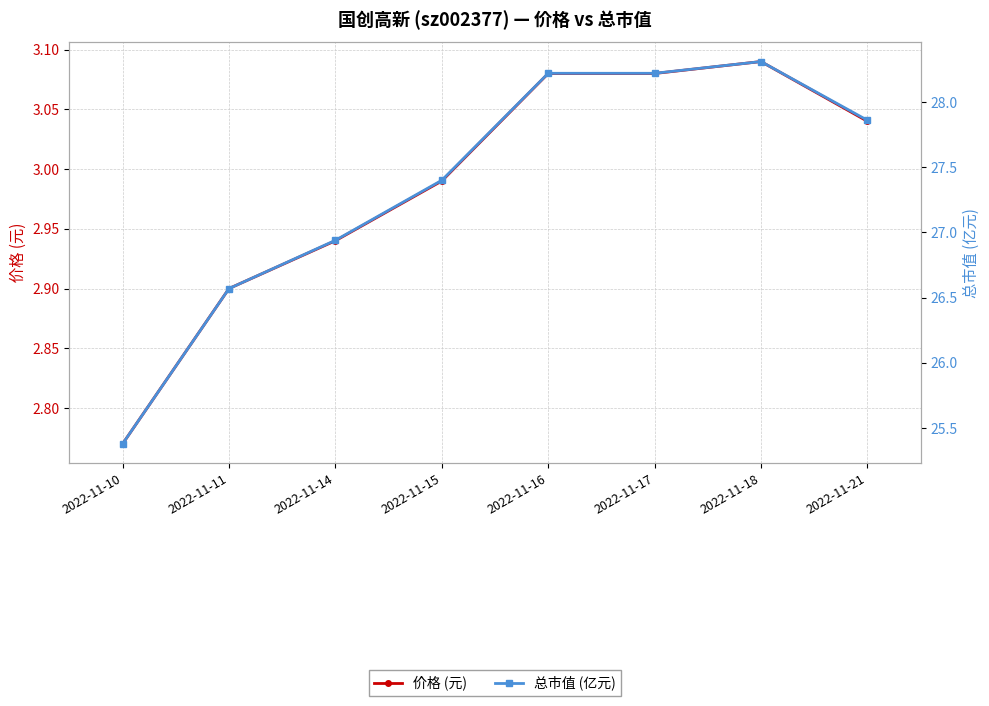

The 总市值 (亿元) series shows 25.4 at 2022-11-10. True or false?

True